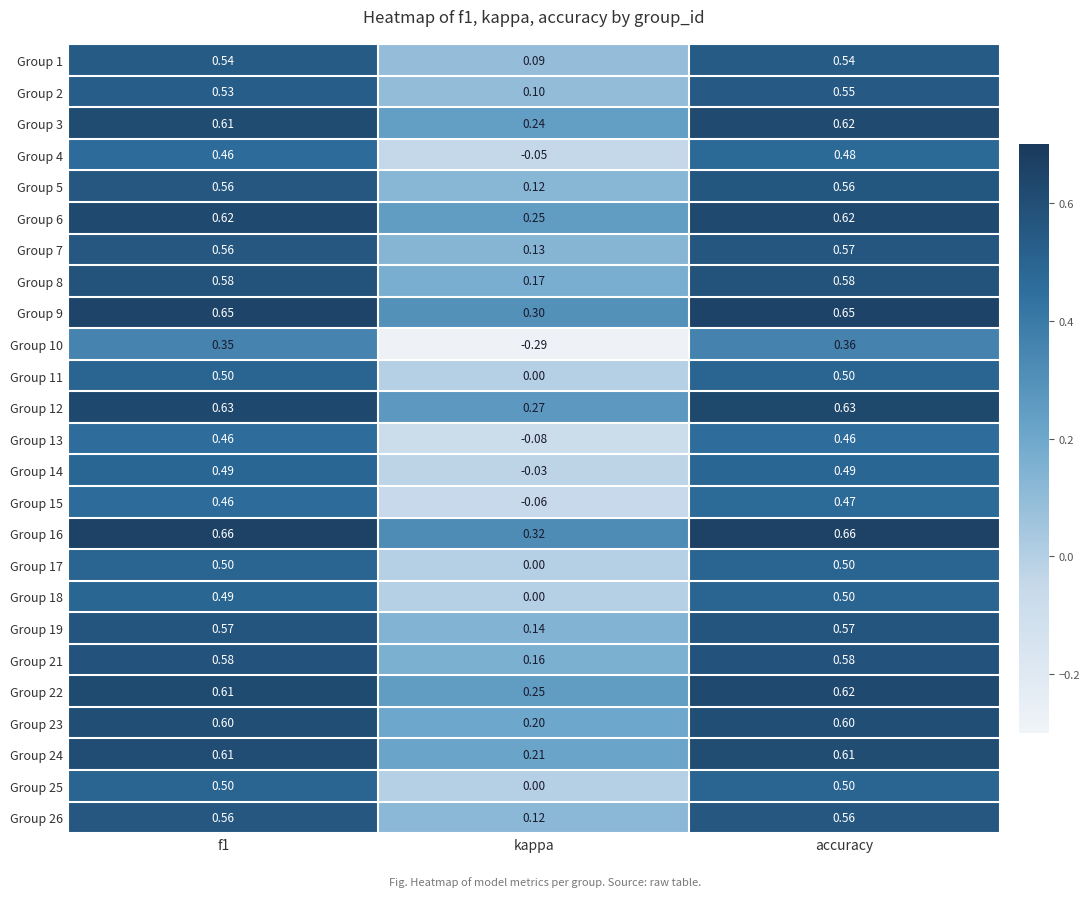

At which label is Group 8 closest to 0?

kappa